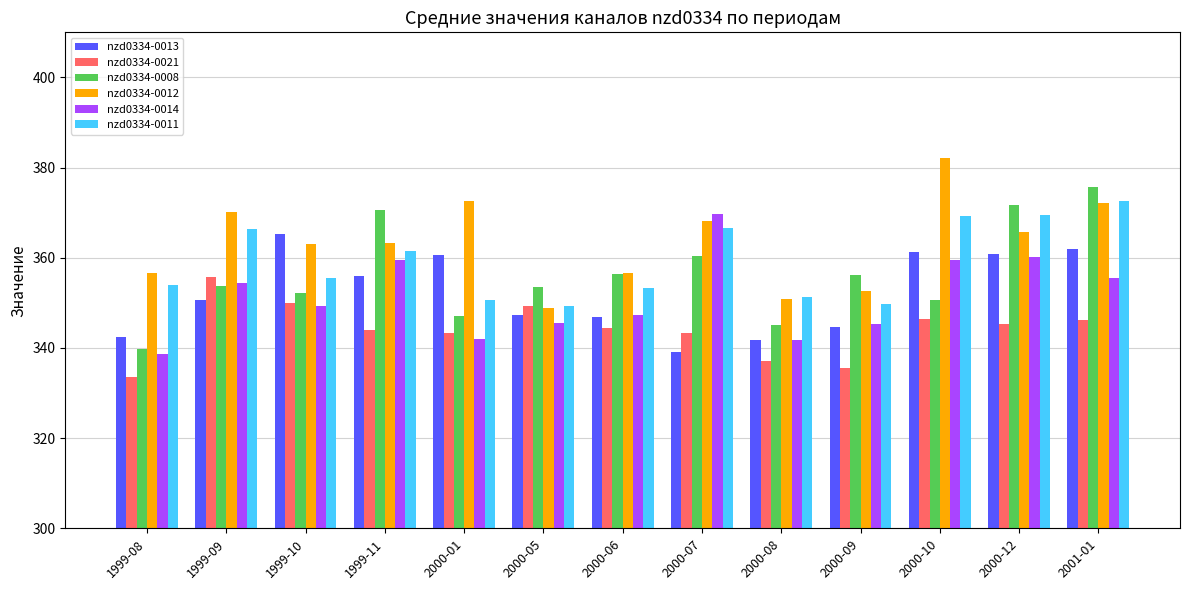

What is the difference between the nzd0334-0011 values at 2000-01 and 2000-05?

1.4